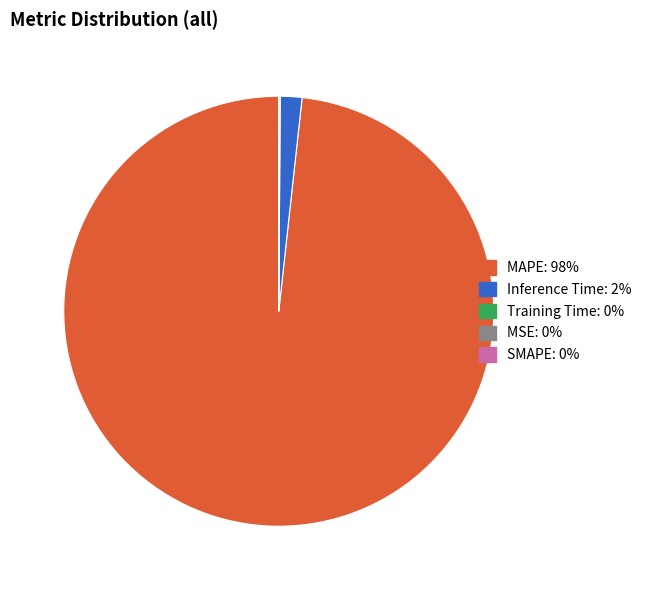

Is there a majority slice in this chart?

Yes